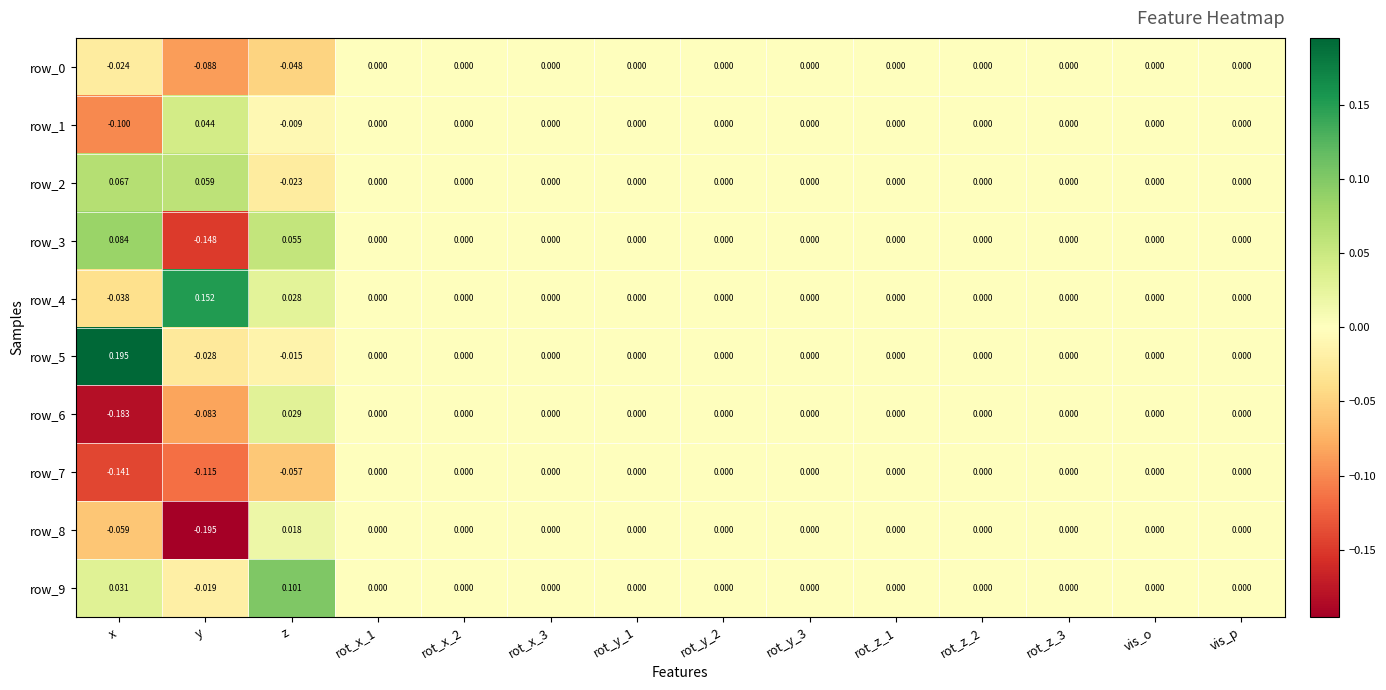

Is the value of row_1 at y greater than the value of row_0 at rot_y_2?

Yes